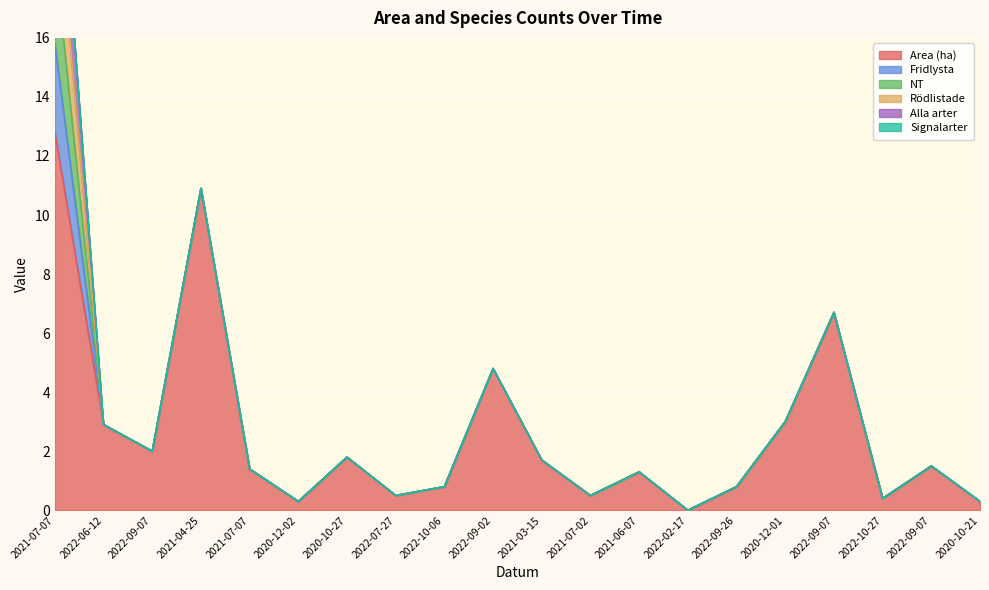

Where is the first local minimum for Area (ha)?

2022-09-07